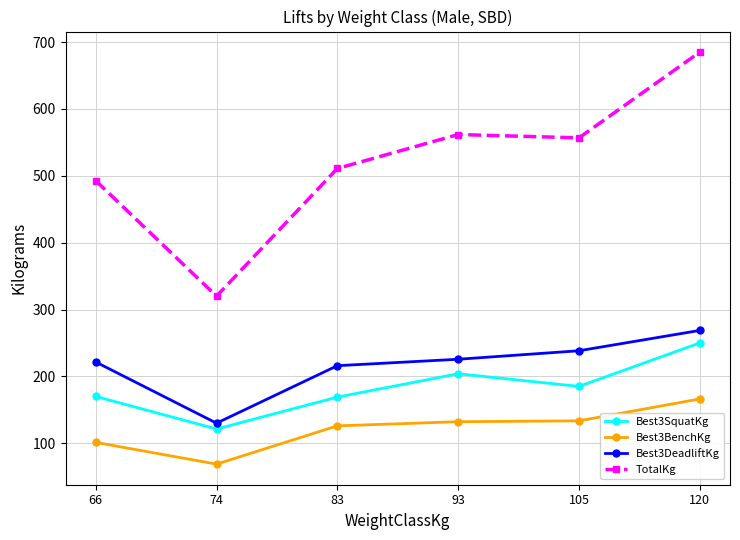

True or false: Best3DeadliftKg has more than 0 interior local peaks.

False